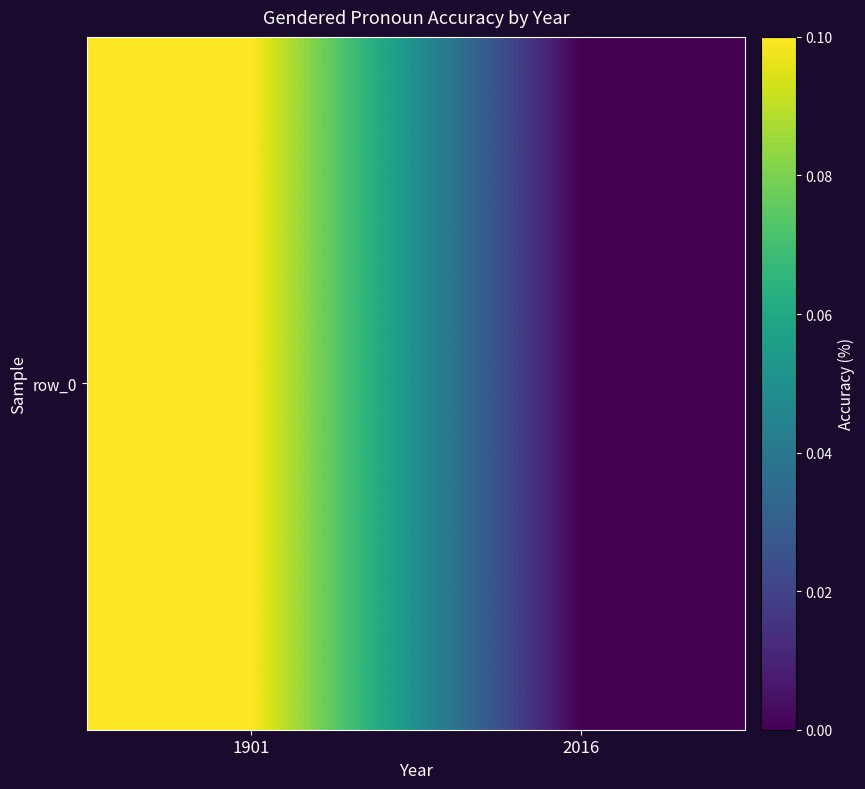

What is the sum of the values at 1901 and 2016?

0.1